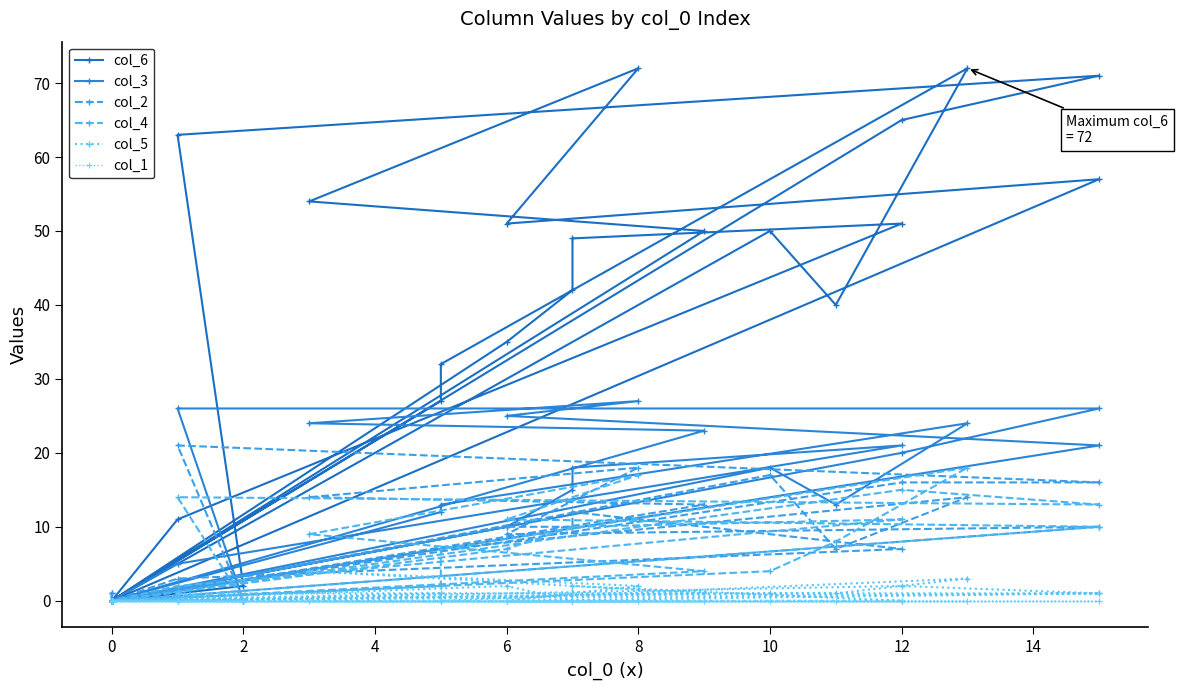

Is this an area chart (filled region under the line)?

No